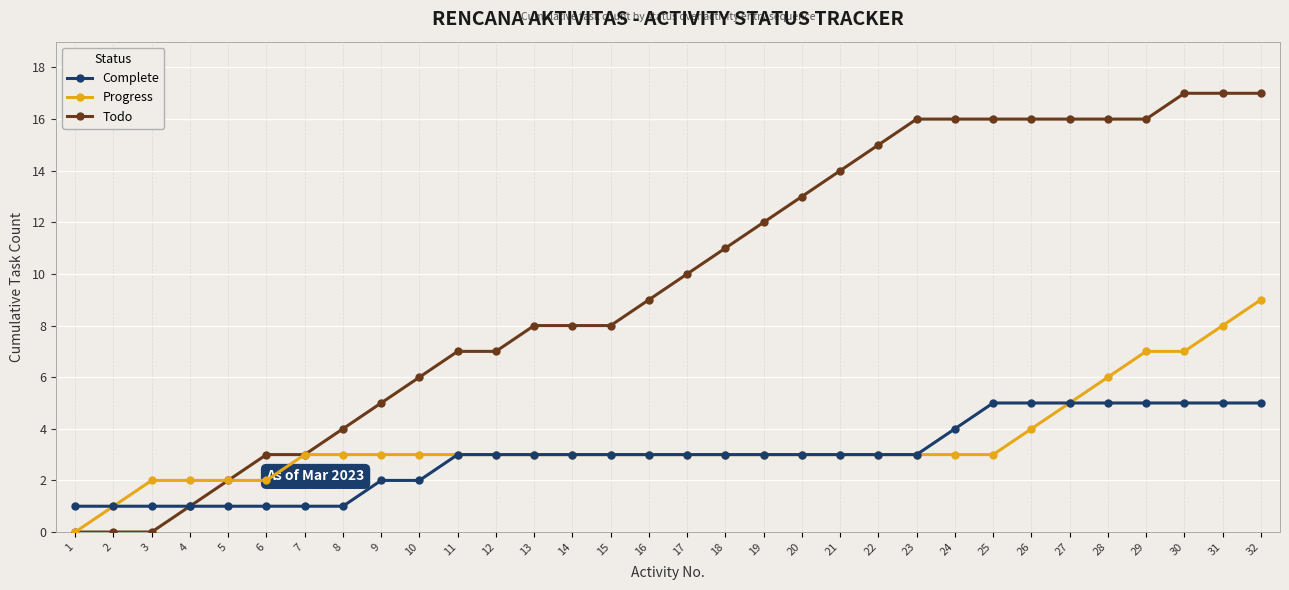

What is the difference between the highest and lowest values at 17?

7